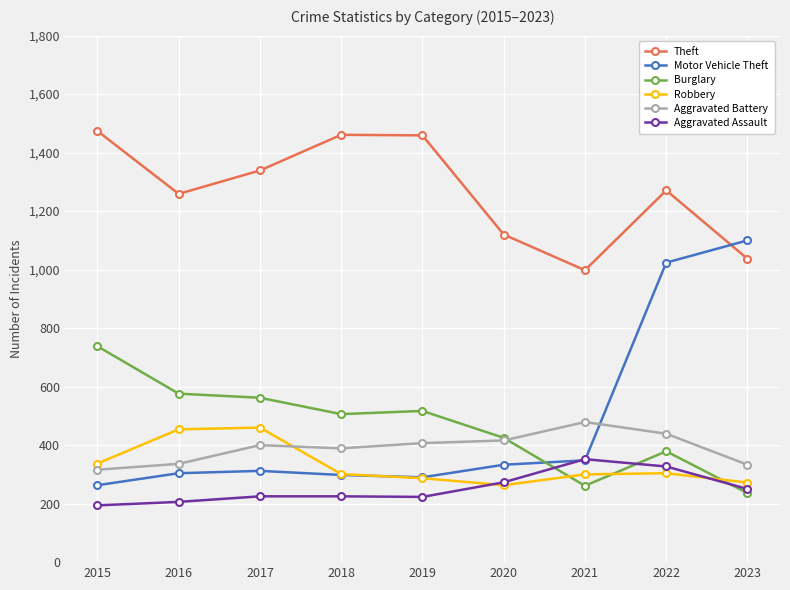

At which category is the sum across all series the highest?

2022